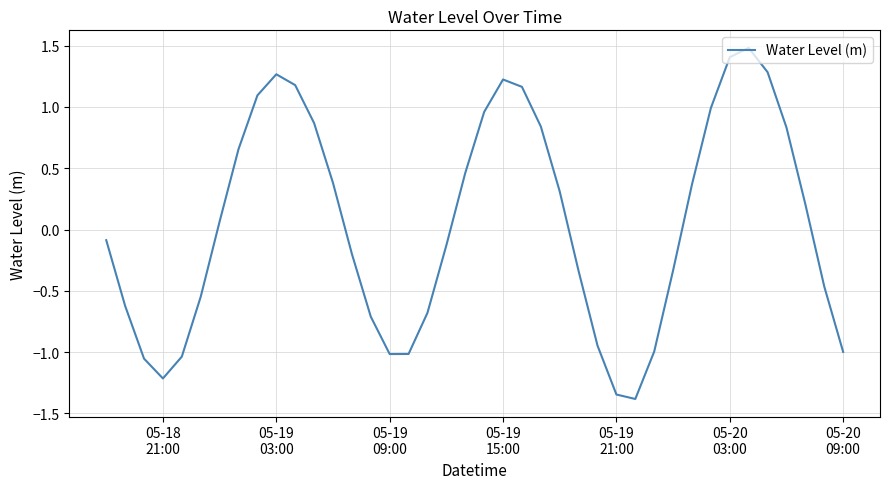

True or false: there are more than 2 points higher than both neighbors.

True